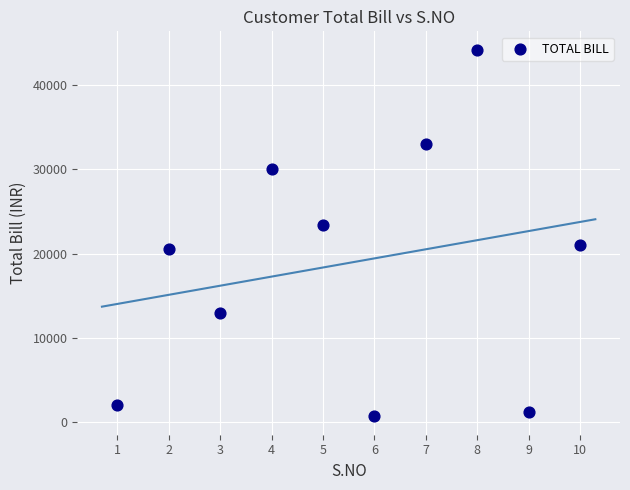

What Y value in the scatter plot is closest to 22450?

23400